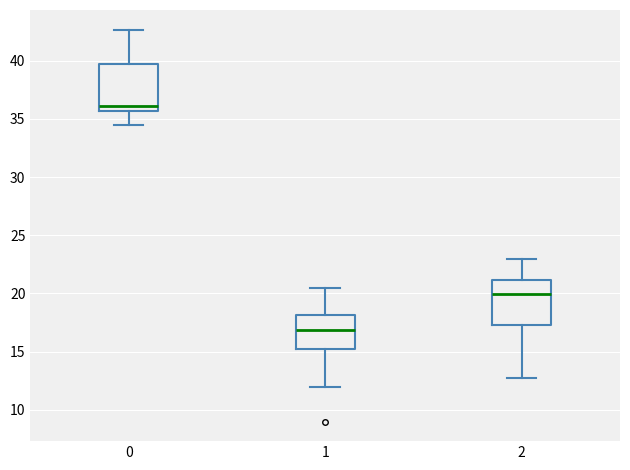

Reading left to right, read every box against the y-axis: the position of its median line, the range the box covers, and the ends of its whiskers. The values are not printed on the chart, so give them approximately, as read against the axis.

0: median 36.0, box 35.5 to 39.5, whiskers 34.5 to 42.5
1: median 17.0, box 15.5 to 18.0, whiskers 12.0 to 20.5
2: median 20.0, box 17.5 to 21.0, whiskers 13.0 to 23.0